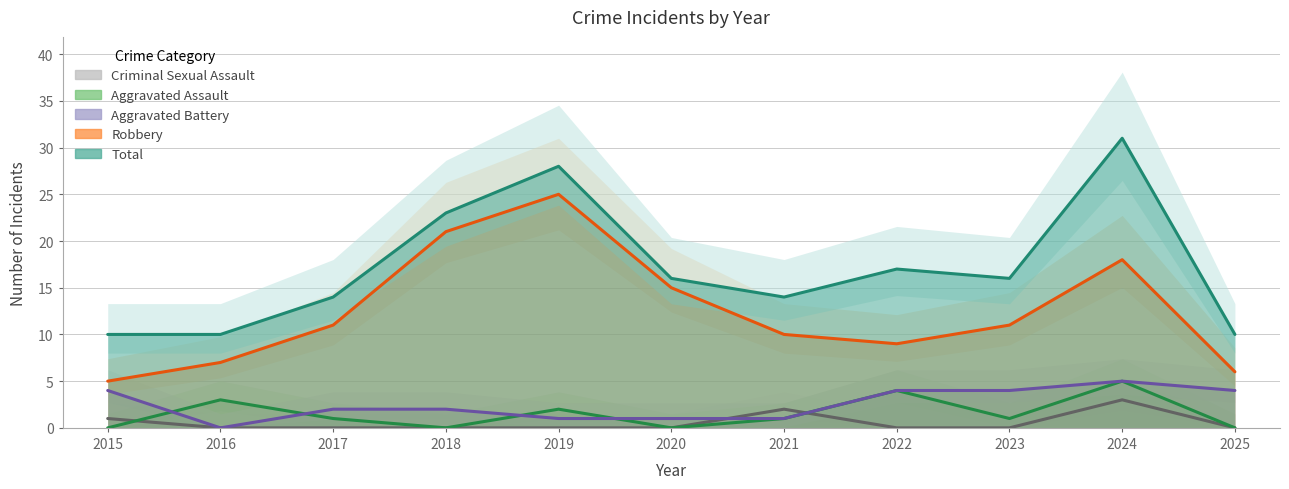

Is the value of Aggravated Battery at 2024 greater than the value of Aggravated Assault at 2015?

Yes